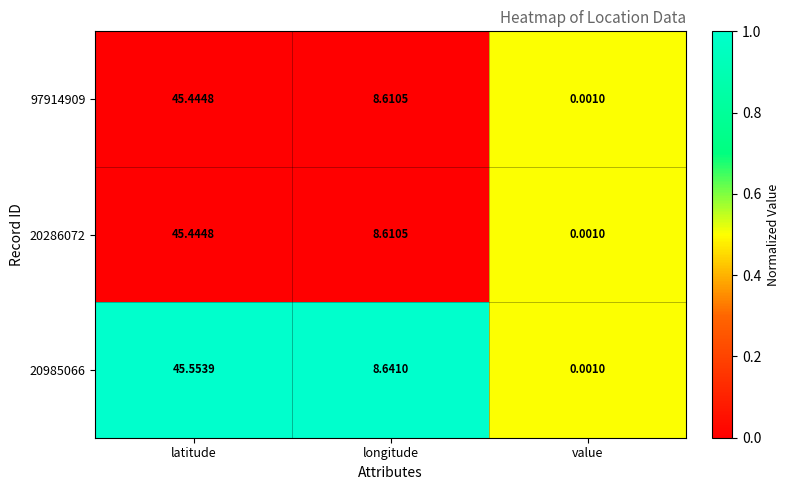

At which label does 20985066 first exceed 8?

latitude